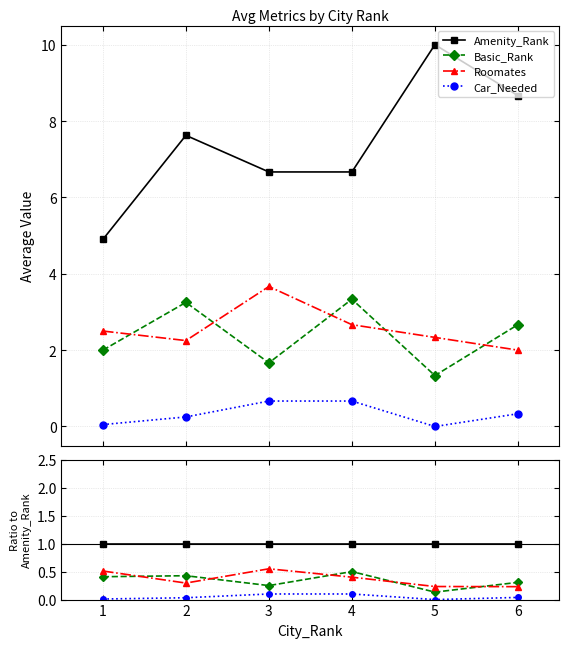

List the labels in order of Car_Needed value, smallest first.

5, 1, 2, 6, 3, 4